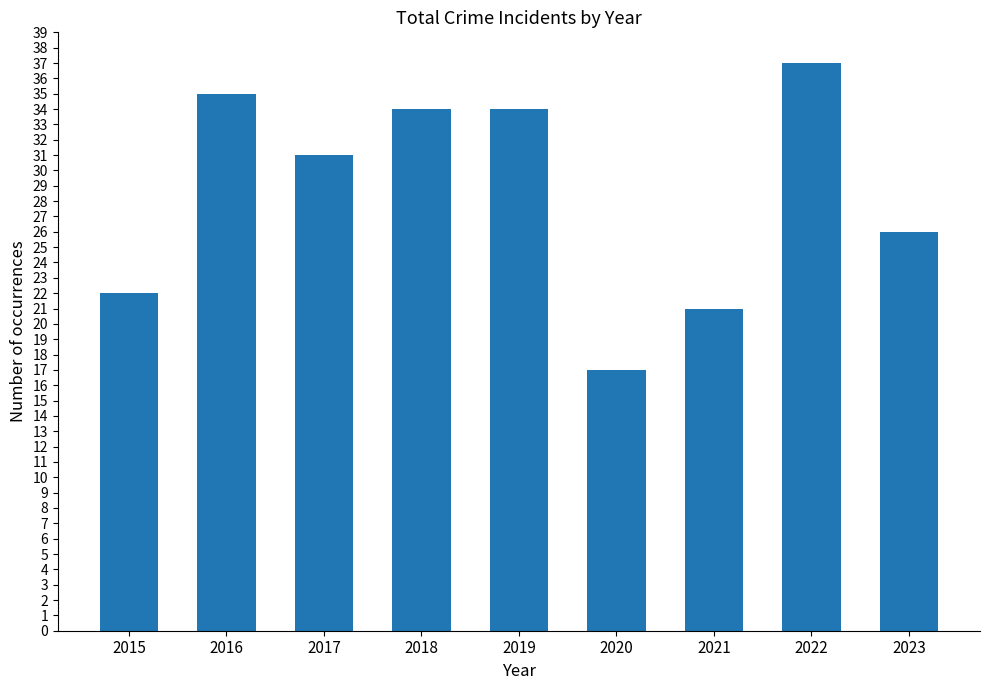

What is the average value?

29